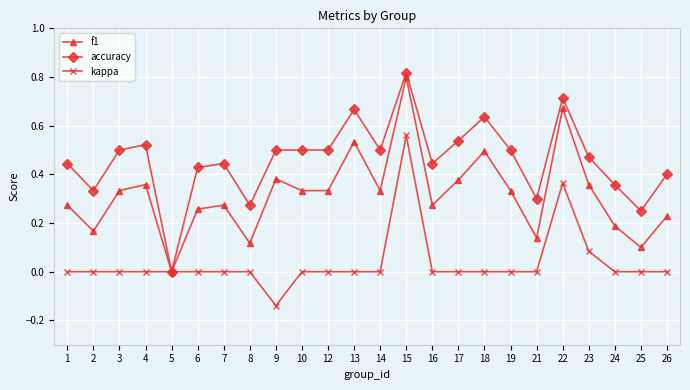

How many interior local peaks does the f1 series have?

7